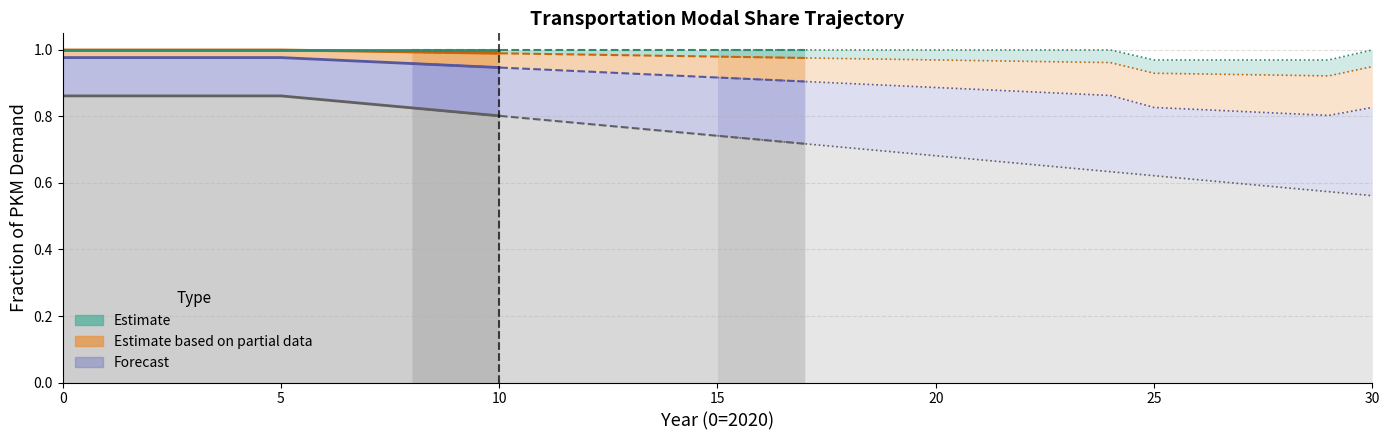

Which has a higher value, 25 or 10?

25